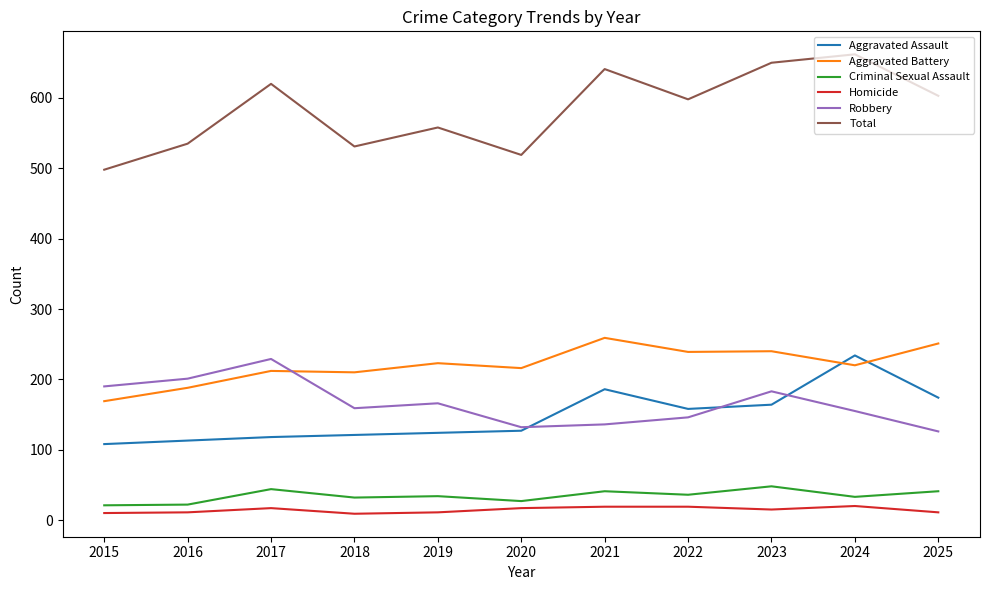

True or false: Robbery has a value of 166 at 2019.

True